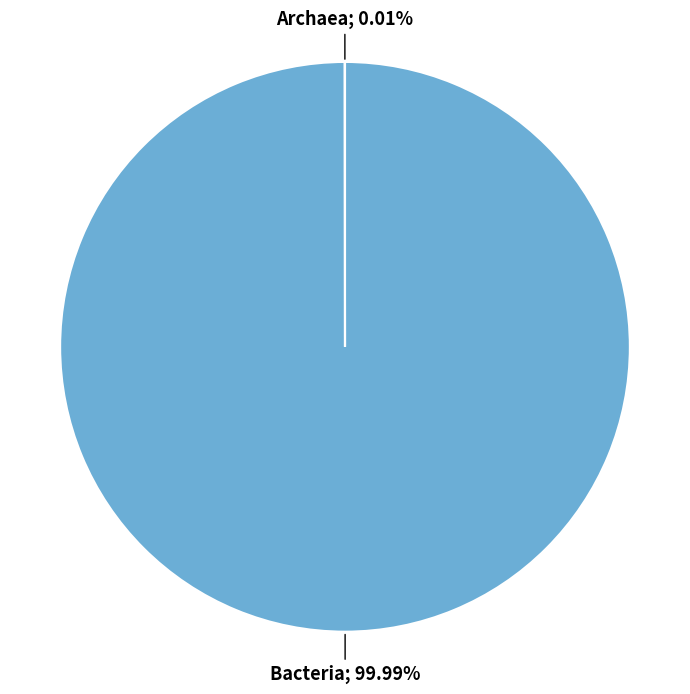

Does any single category account for the majority?

Yes